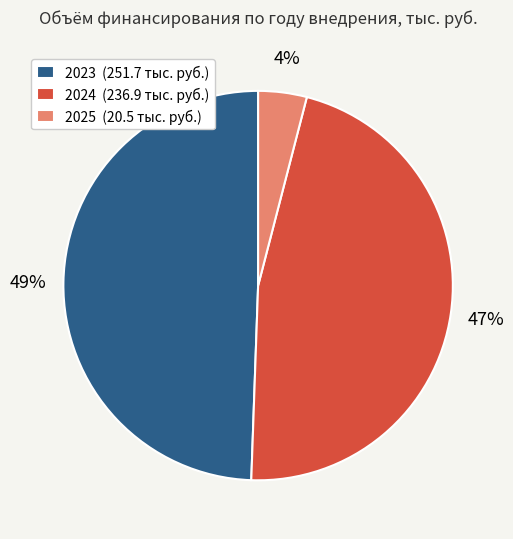

Between 2023 (251.7 тыс. руб.) and 2025 (20.5 тыс. руб.), which is larger?

2023 (251.7 тыс. руб.)